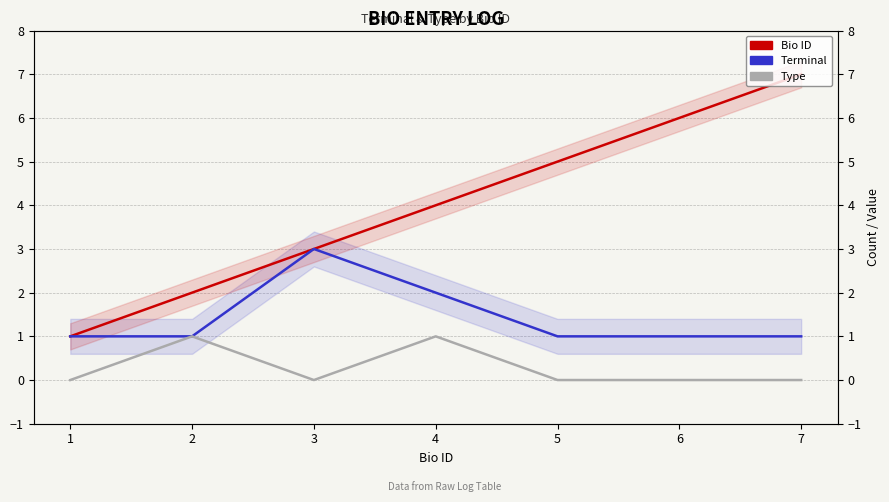

Rank the categories by Terminal value from lowest to highest.

1, 2, 5, 6, 7, 4, 3